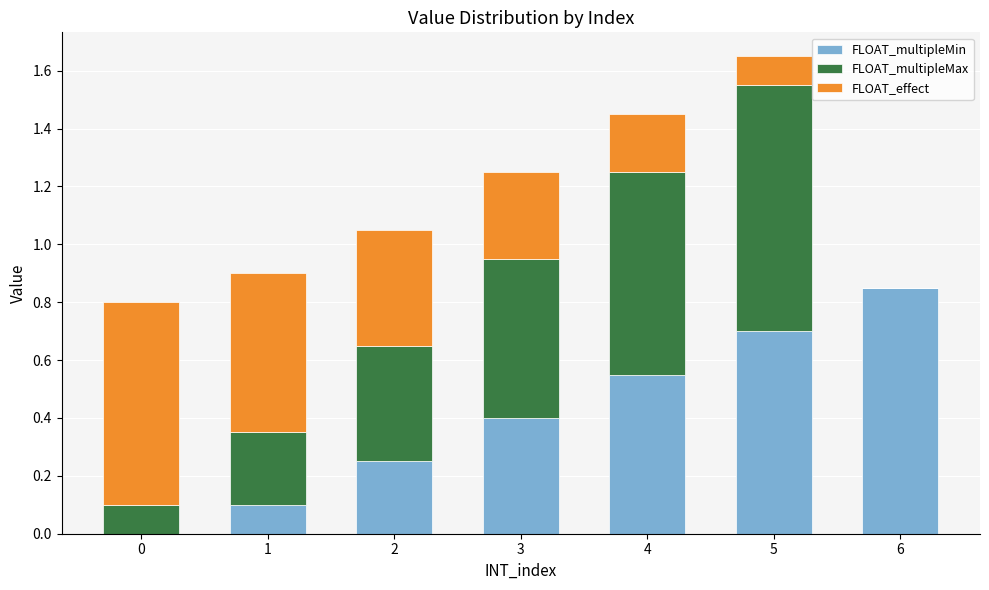

Which category has the highest value in the FLOAT_multipleMin series?

6